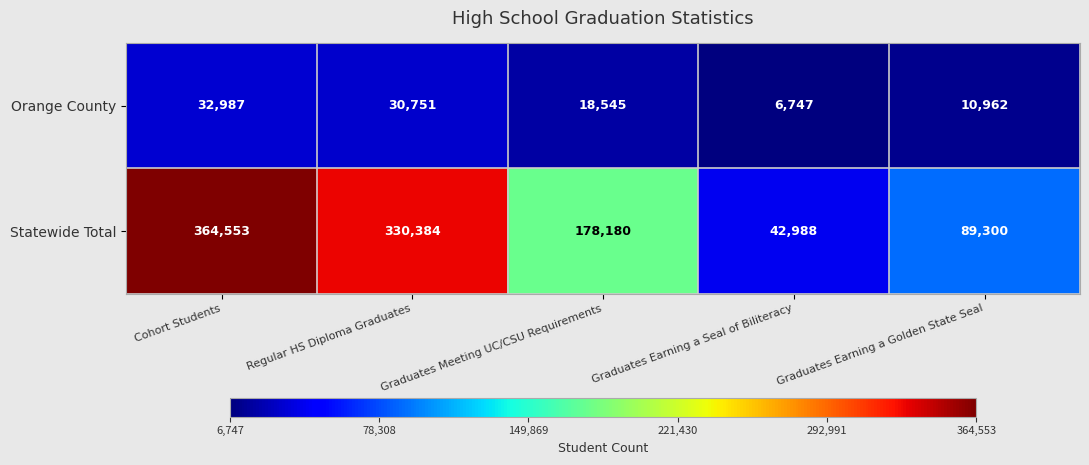

The value of Orange County at Graduates Earning a Golden State Seal is 6590. True or false?

False